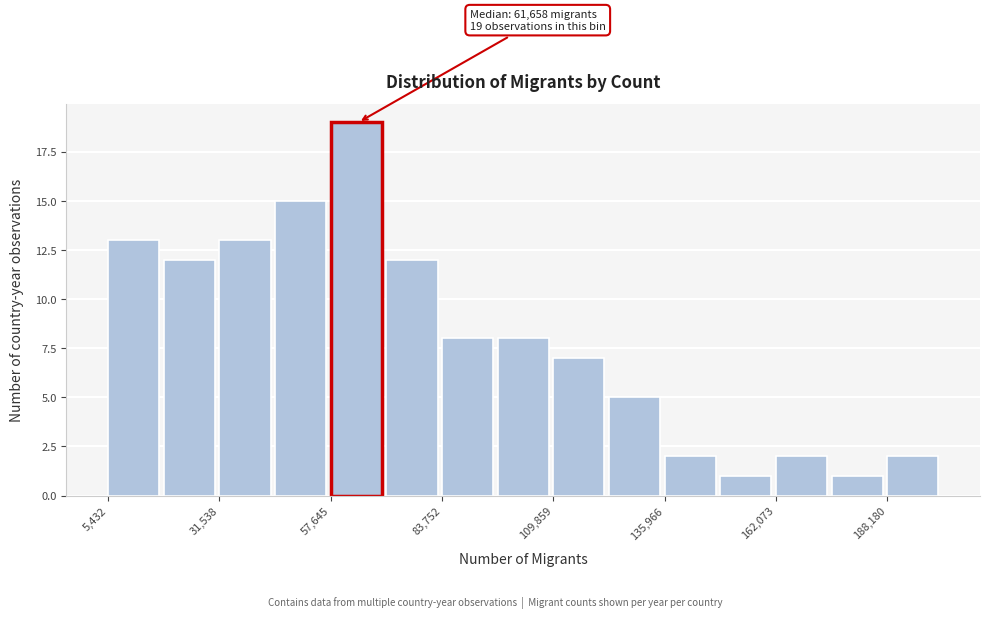

Read against the x-axis, roughly where is the centre of the tallest bar?

65000